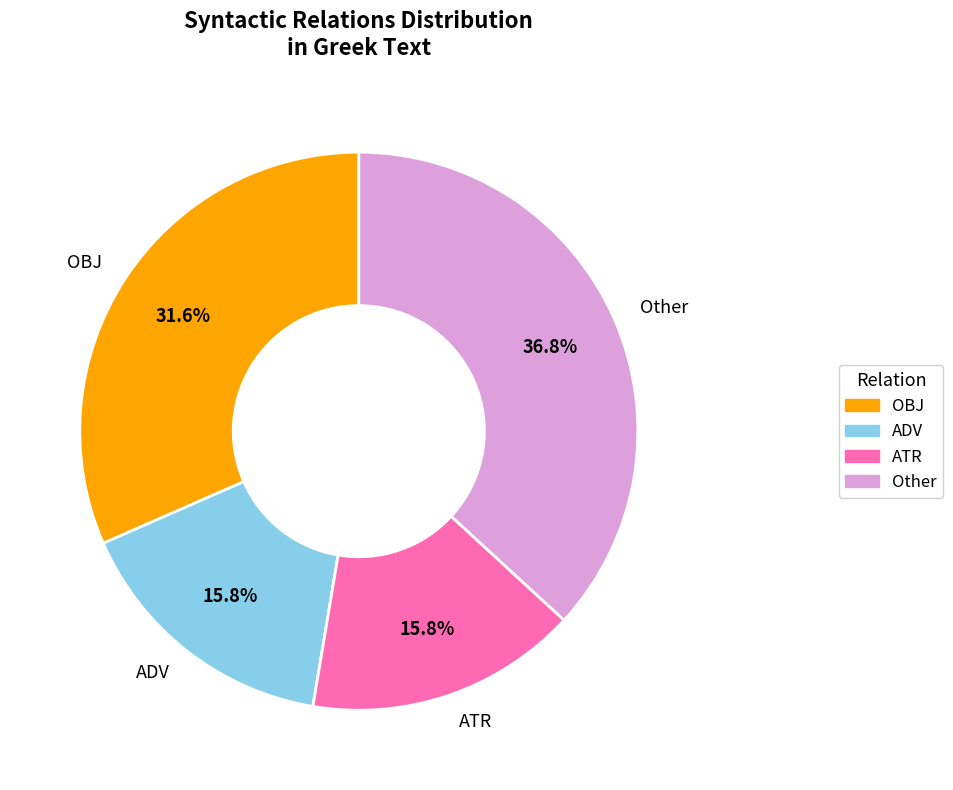

Between Other and ATR, which is larger?

Other